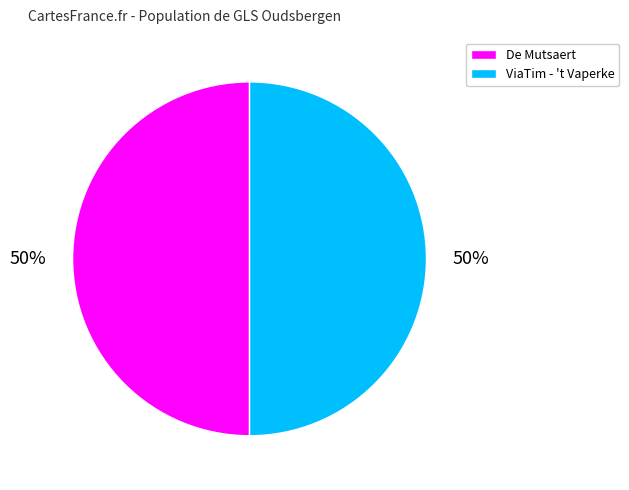

Is it true that ViaTim - 't Vaperke is 38% of the pie?

False